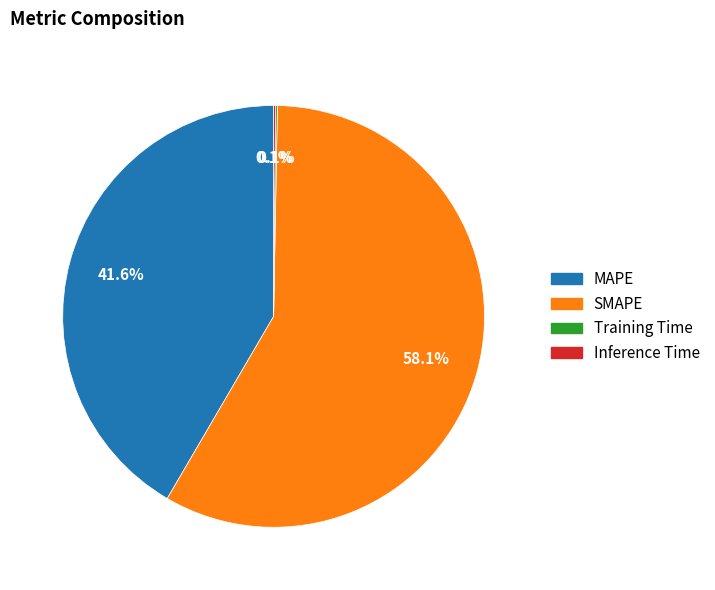

Approximately how many times larger is the value at SMAPE compared to MAPE?

1.4